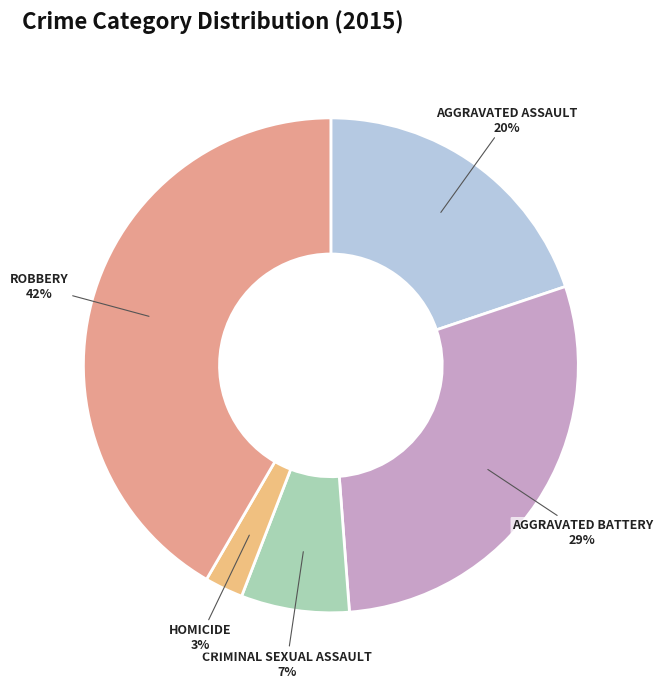

Which category has the smallest portion of the pie?

Homicide